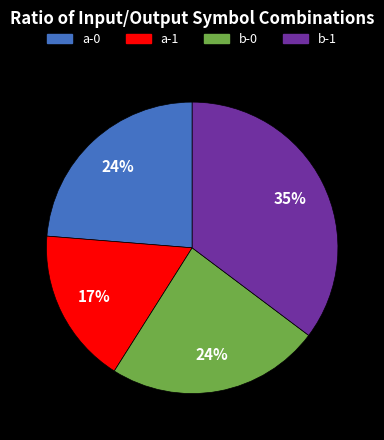

What is the ratio of the value at a-1 to the value at b-1?

0.5